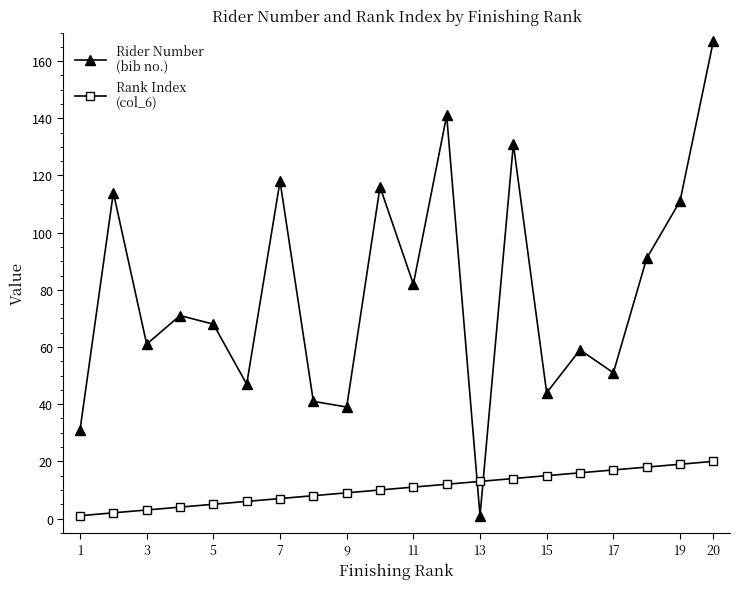

What is the maximum value shown in the chart?

167